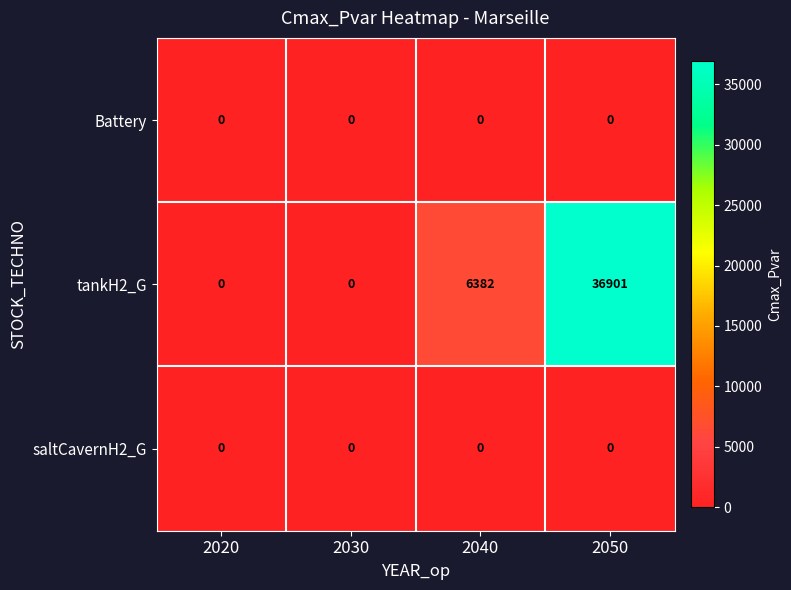

Count the number of categories in the chart.

4